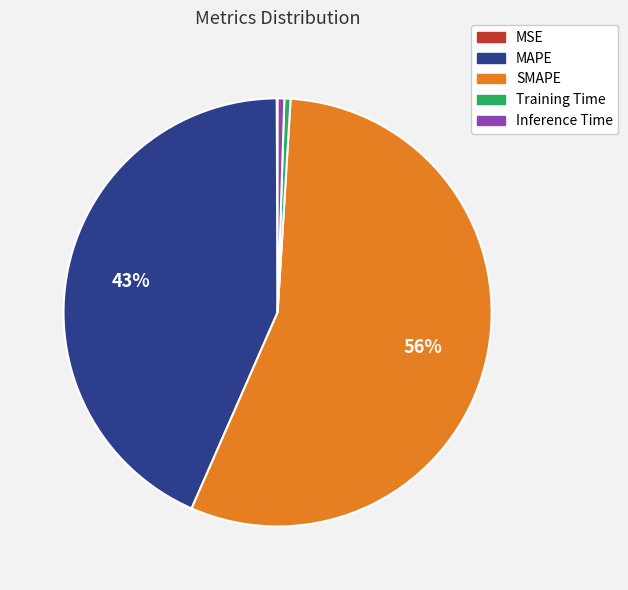

Which category has the biggest portion of the pie?

SMAPE